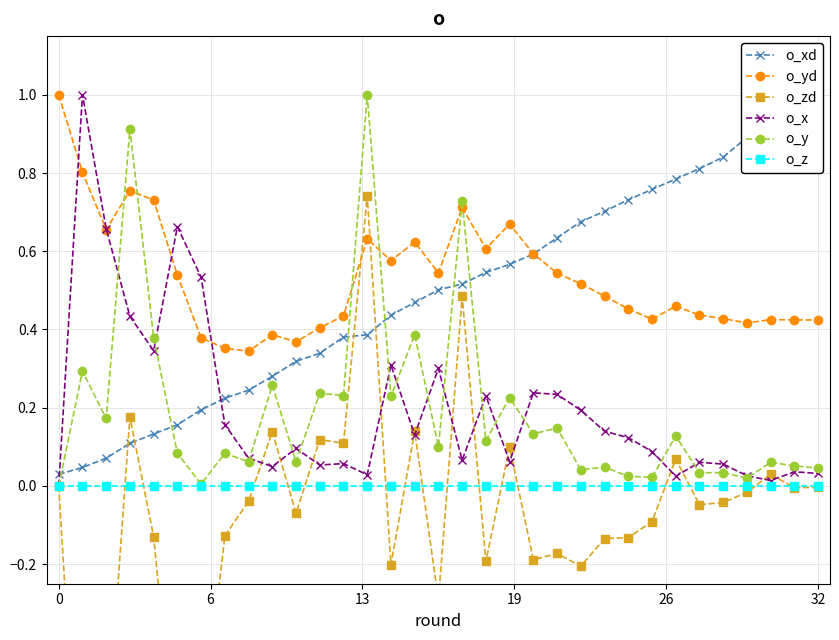

The o_y series shows 0.1 at 16. True or false?

False